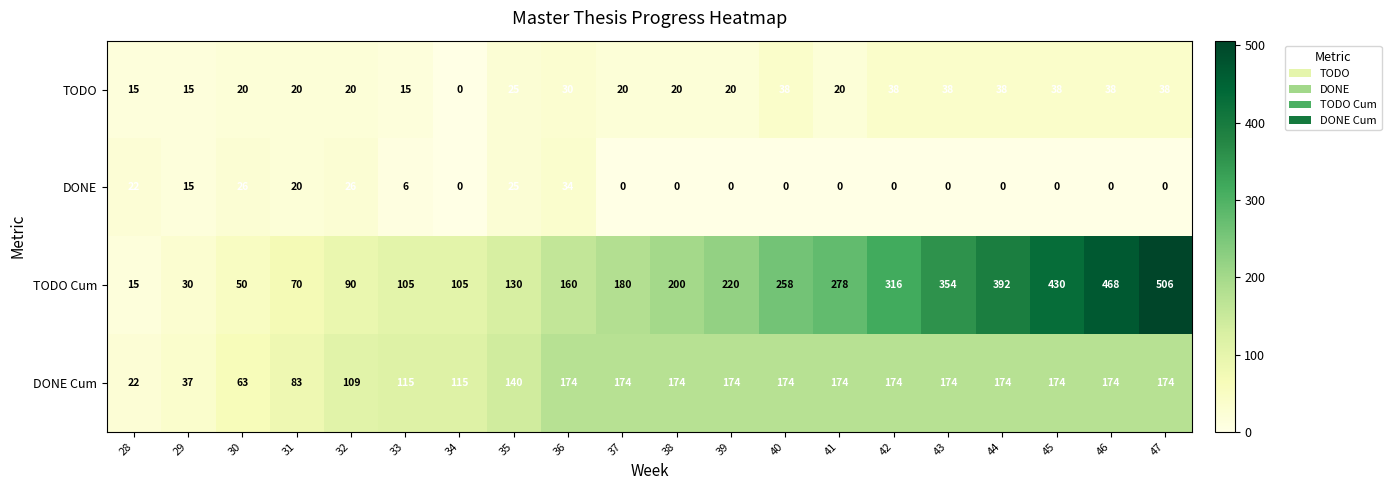

Rank the series by their maximum value, from lowest to highest.

DONE, TODO, DONE Cum, TODO Cum